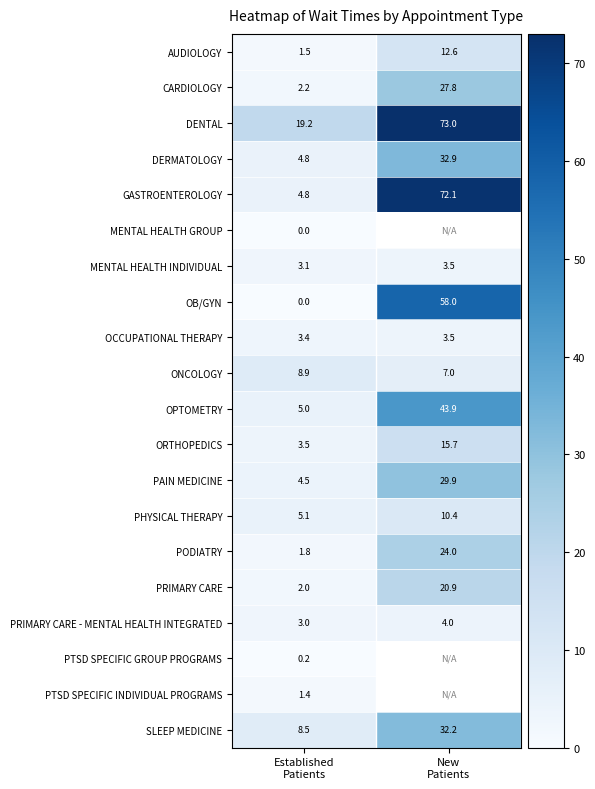

What is the average value of the PODIATRY series?

12.9